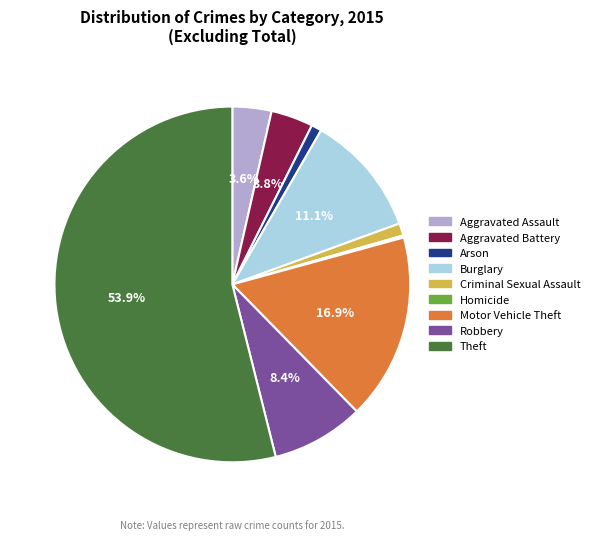

To the nearest percent, what percentage of the pie is Aggravated Battery?

4%